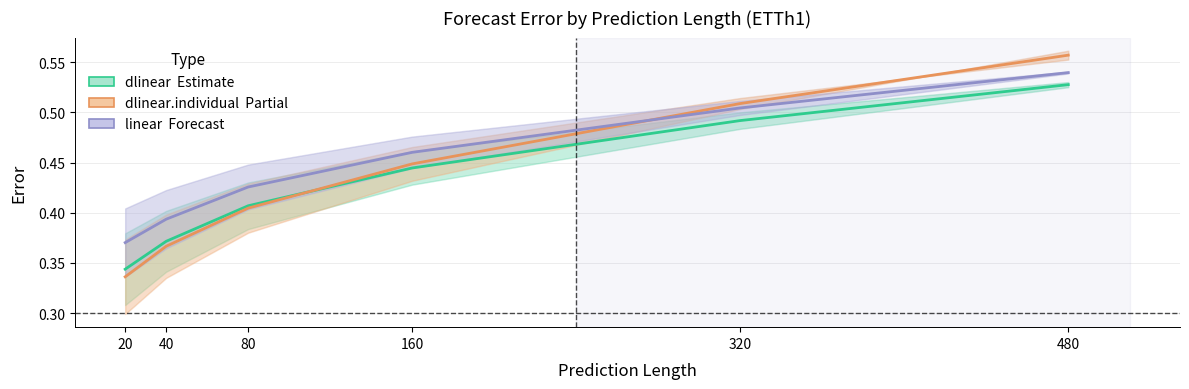

The value of dlinear (Estimate) at 480 is 0.5. True or false?

True